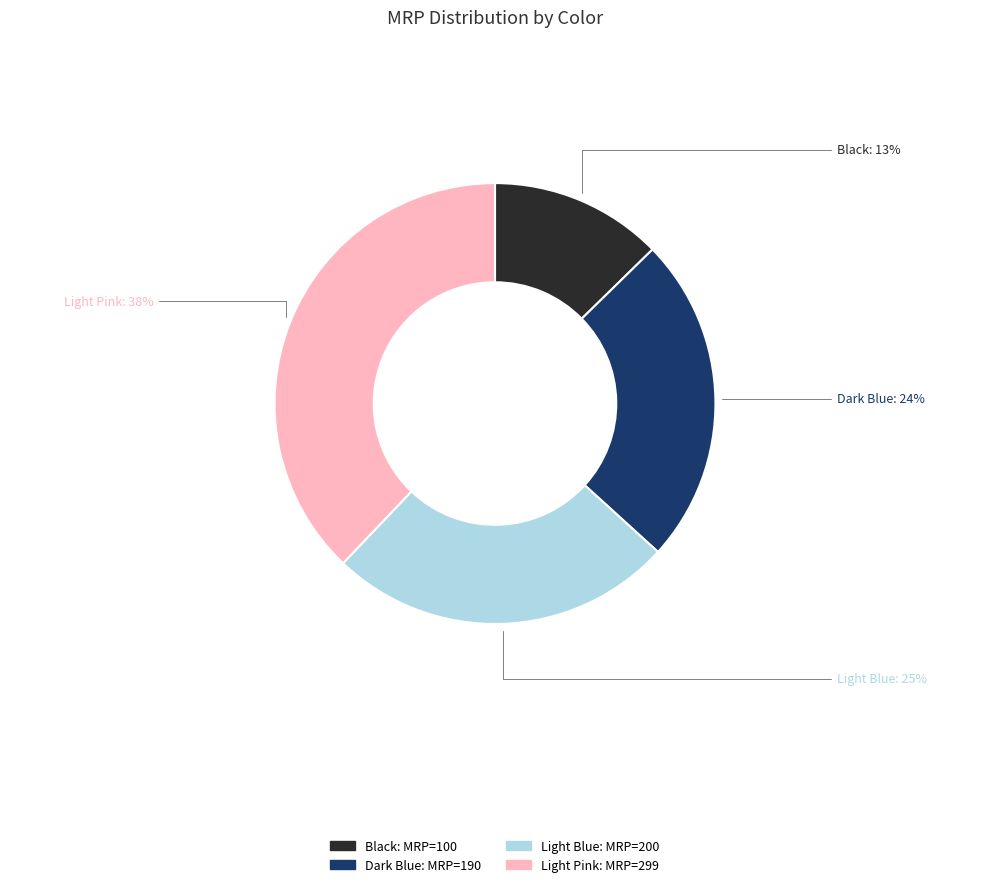

Do Dark Blue and Light Pink together represent more than half of the pie?

Yes